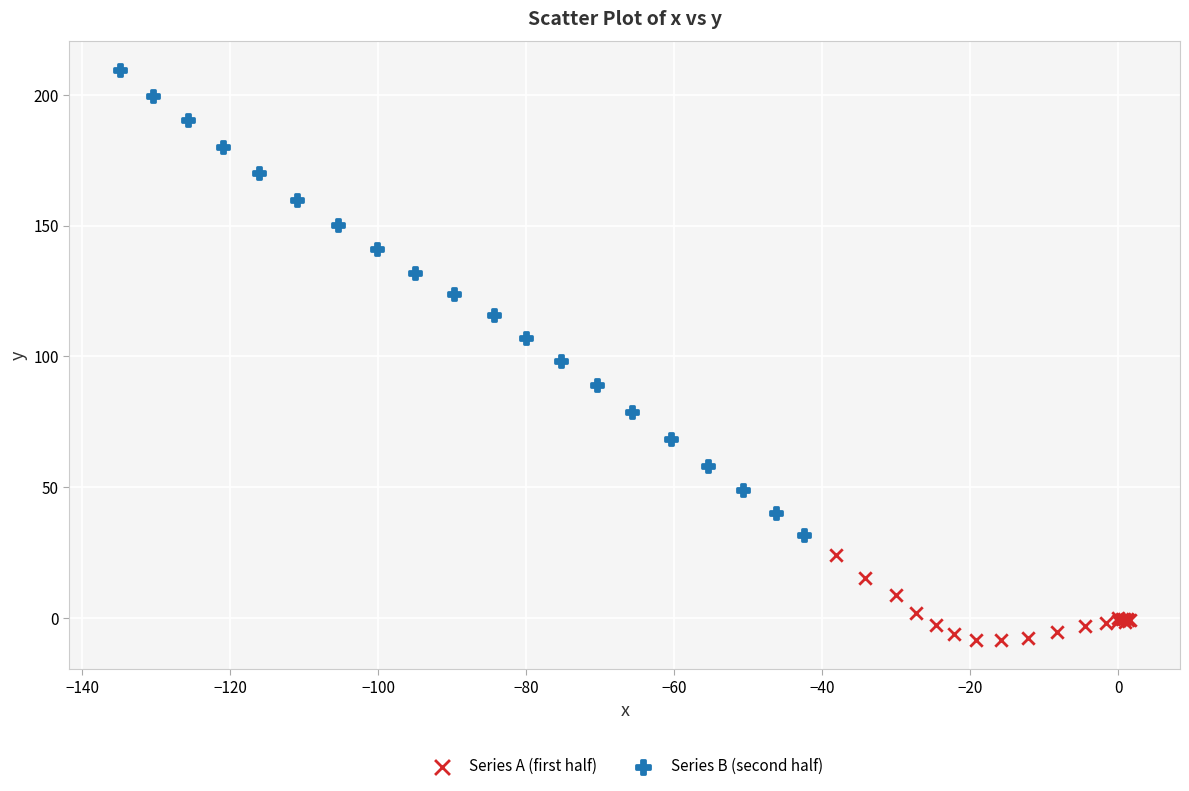

Which series has the widest spread of Y values?

Series B (second half)